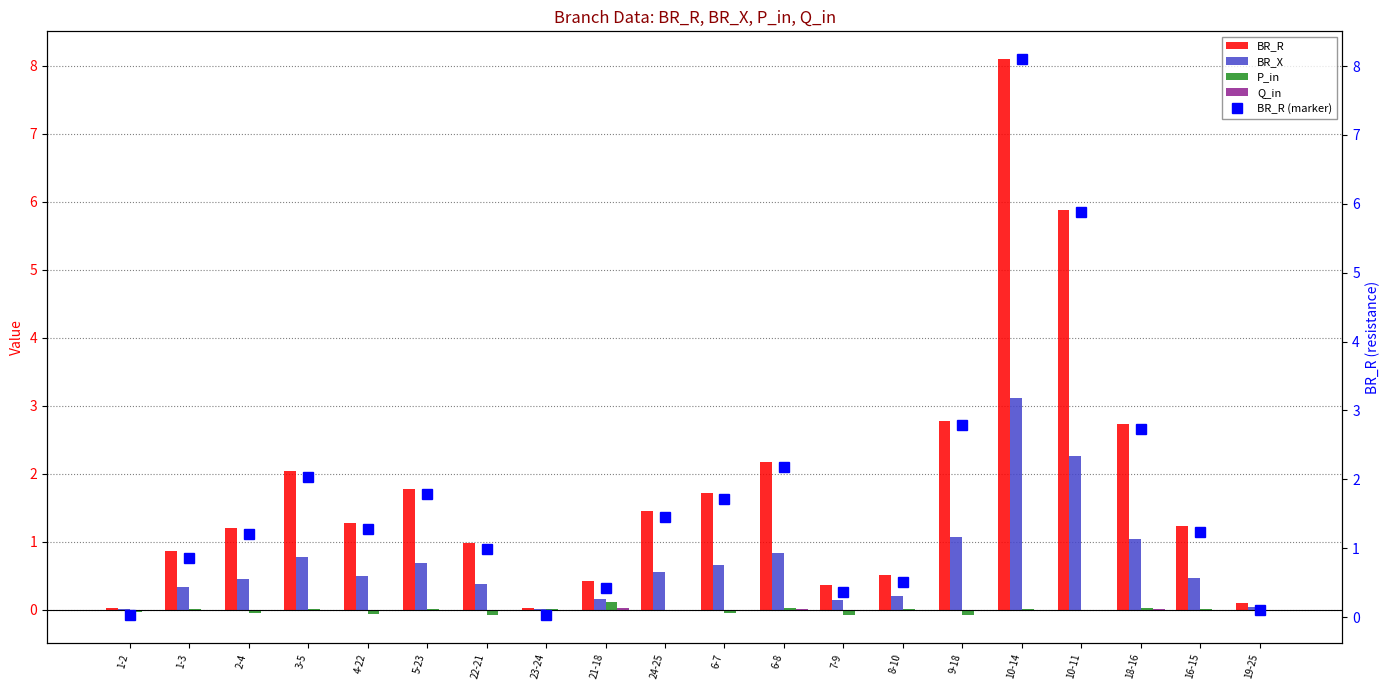

Is it true that BR_R equals 7.7 at 10-11?

False